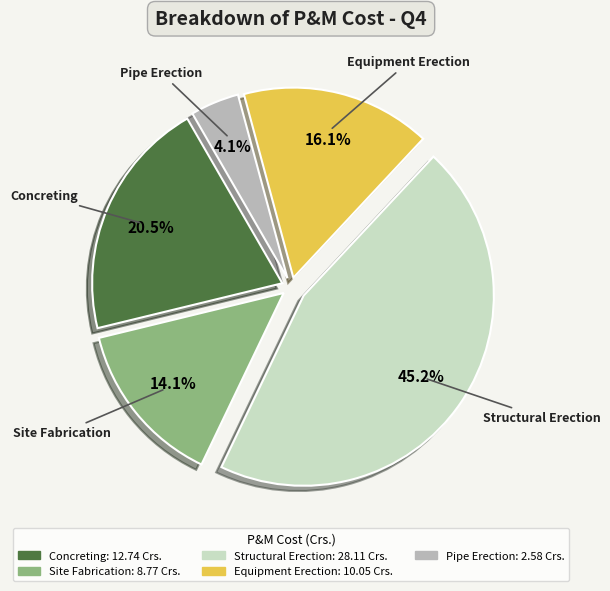

To the nearest percent, what portion does Equipment Erection represent?

16%